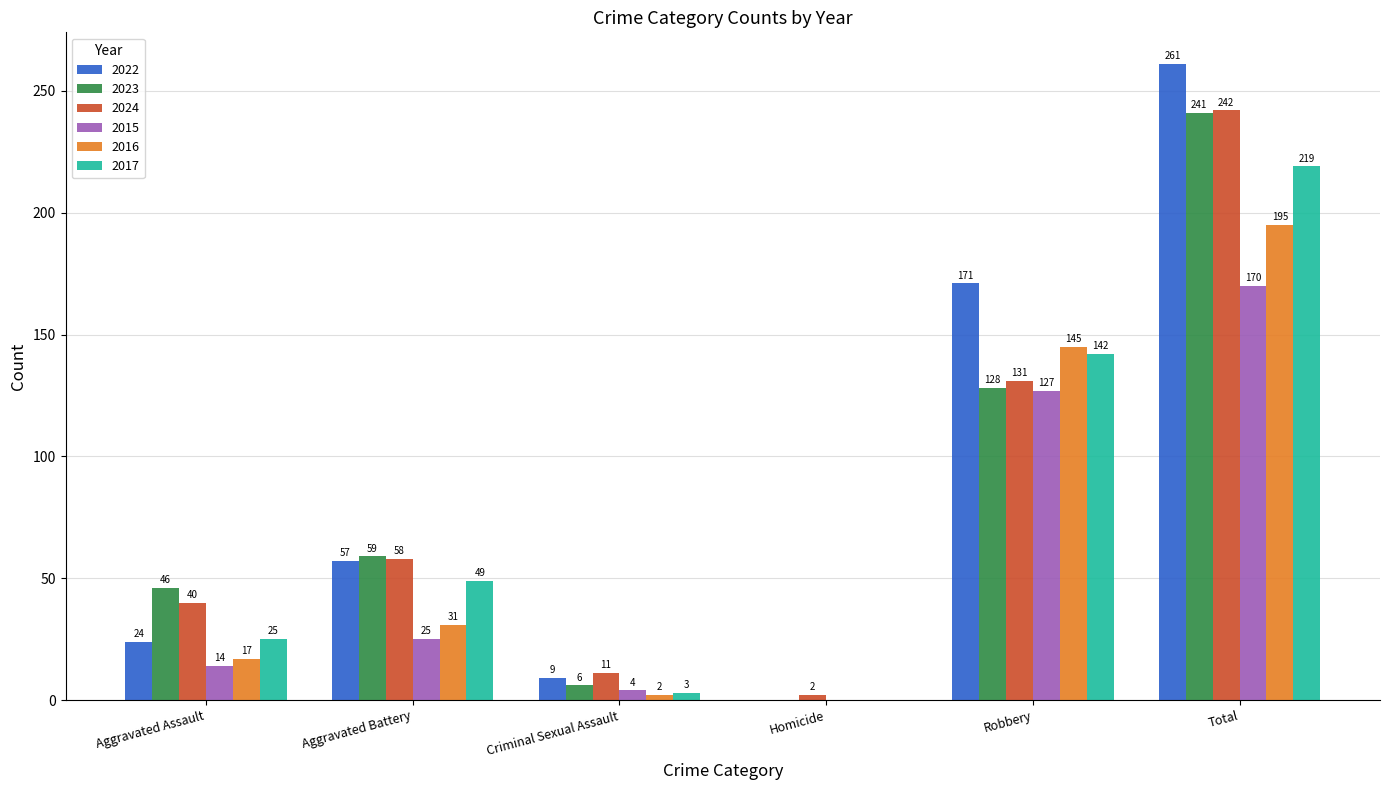

Are the bars horizontal?

No